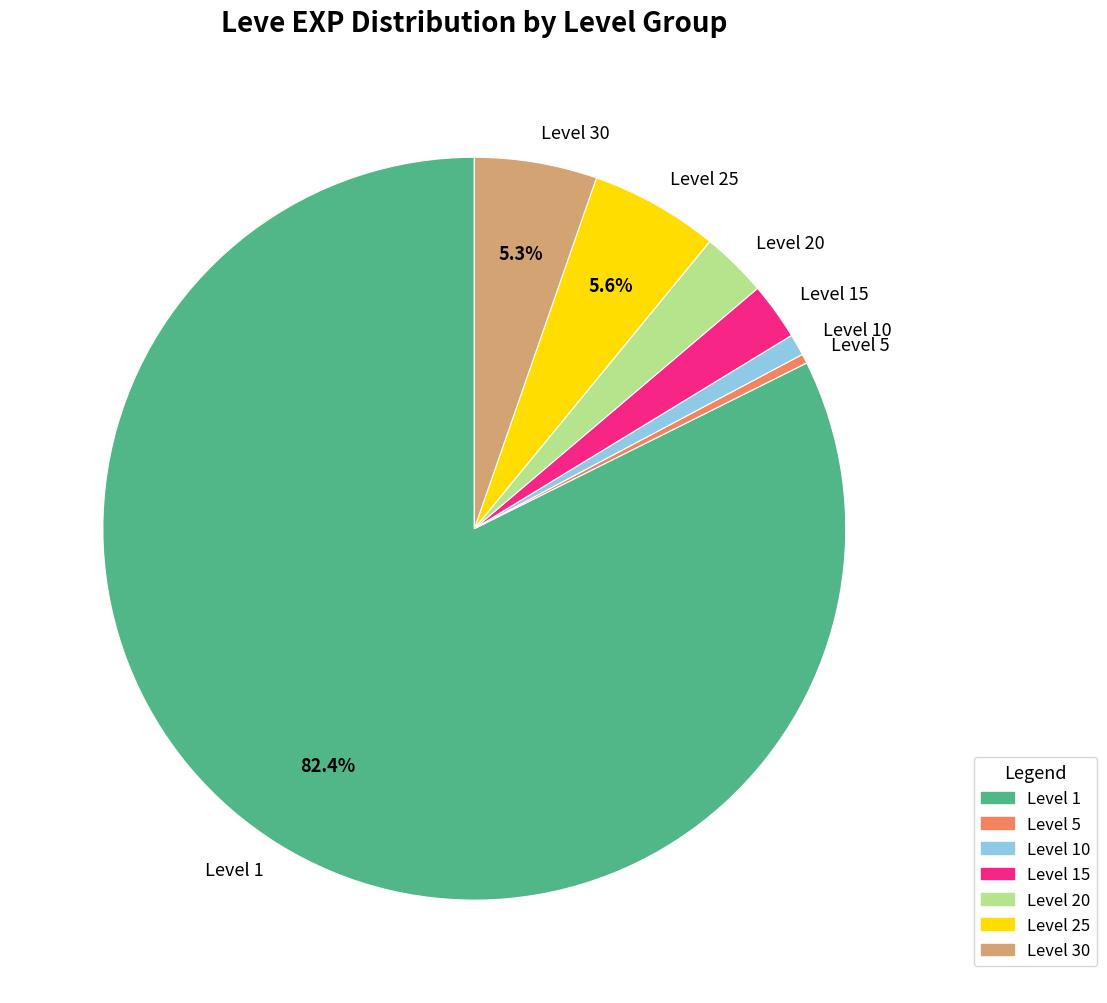

How many segments does this pie chart have?

7